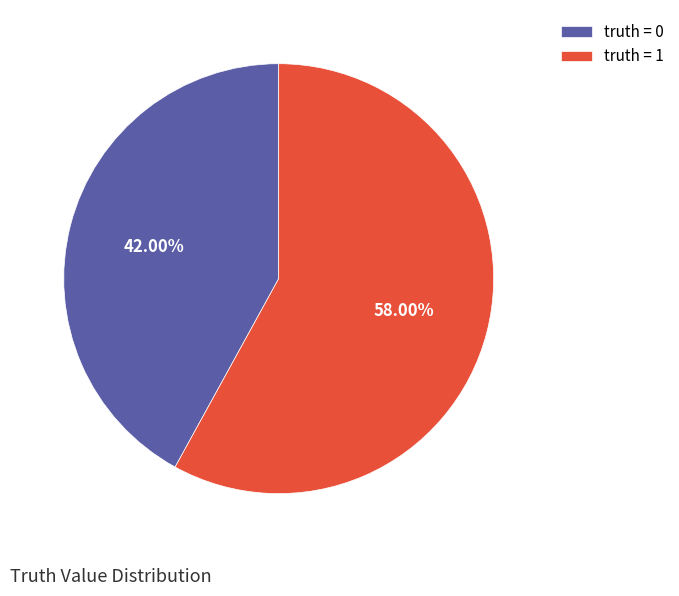

Which has a higher value, truth = 1 or truth = 0?

truth = 1